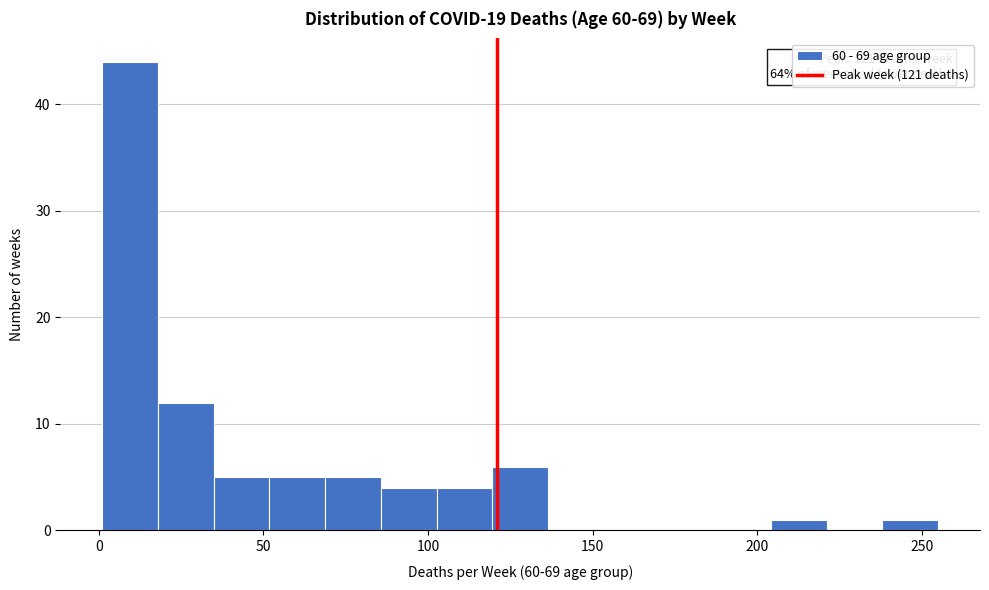

Around what value on the x-axis is the tallest bar? Give the approximate position of its centre, as read against the axis.

10